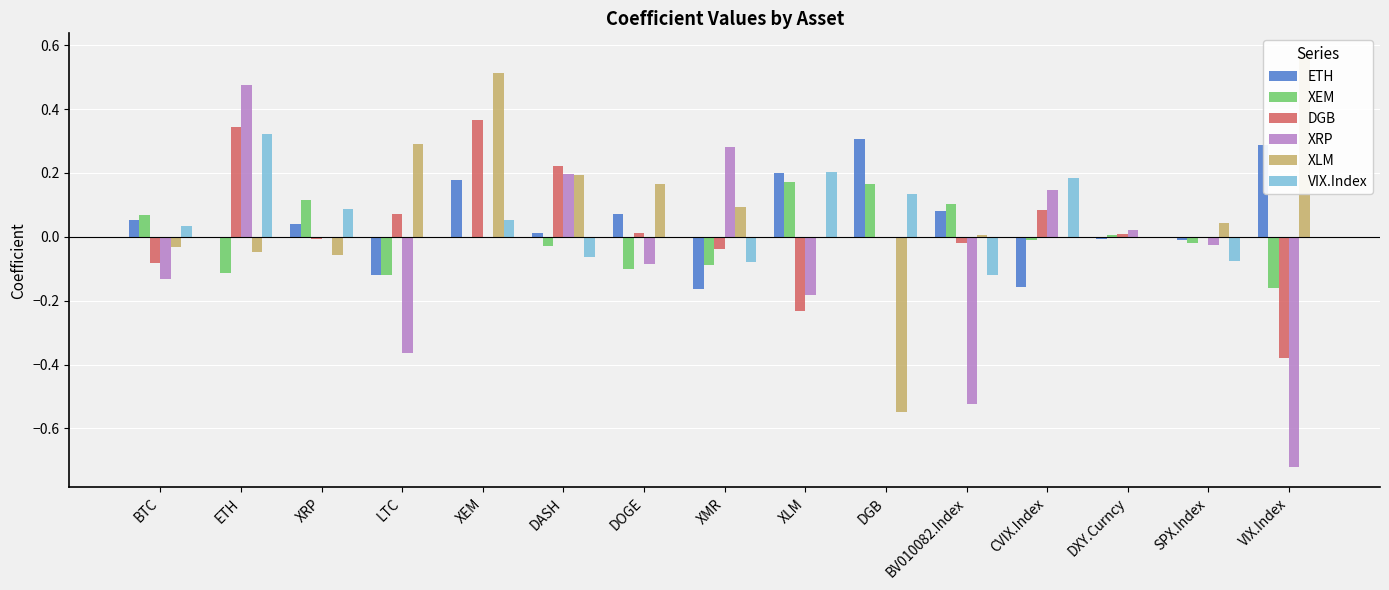

True or false: VIX.Index has a value of 0.2 at XLM.

True